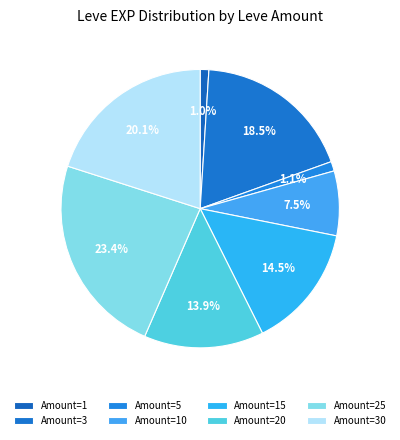

Count the number of slices in the pie.

8